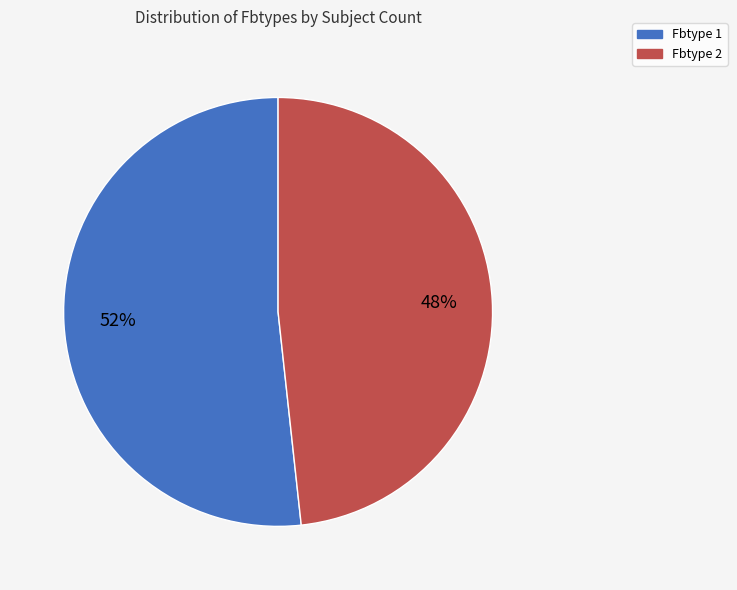

To the nearest percent, what is the average slice percentage?

50%